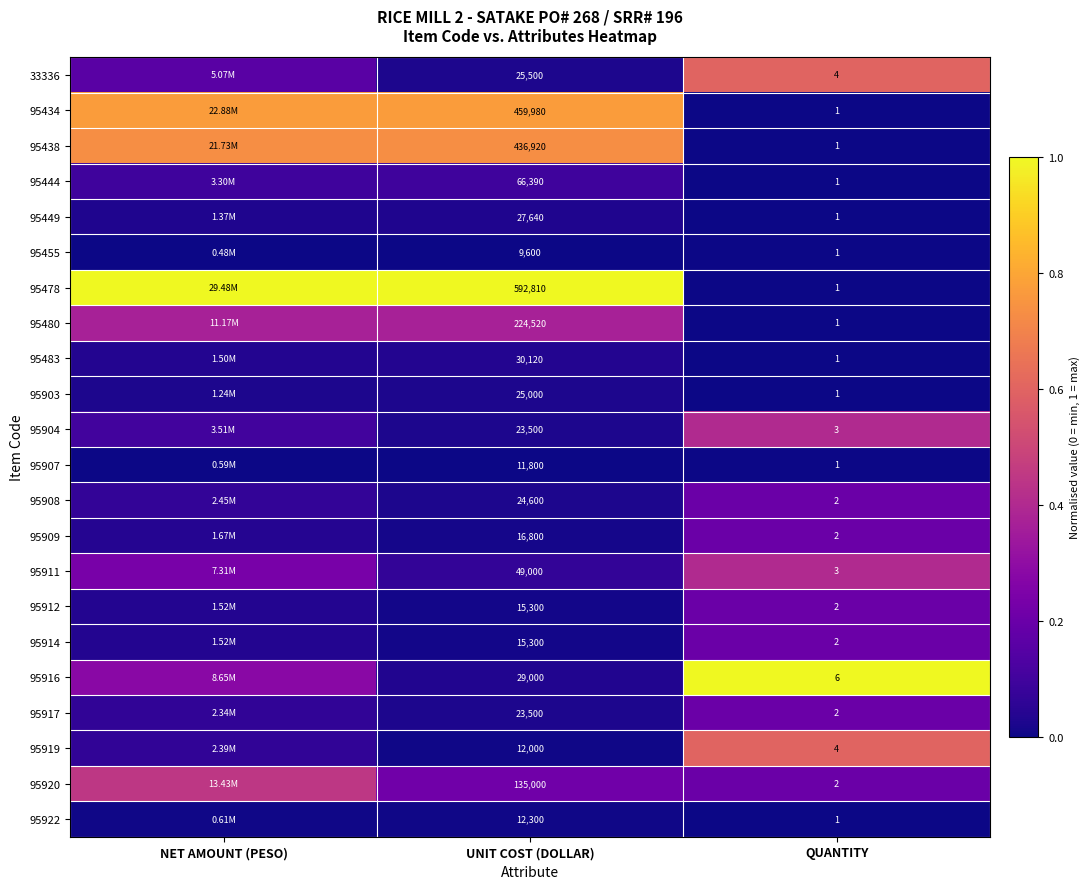

Which label corresponds to the largest value in the chart?

NET AMOUNT (PESO)